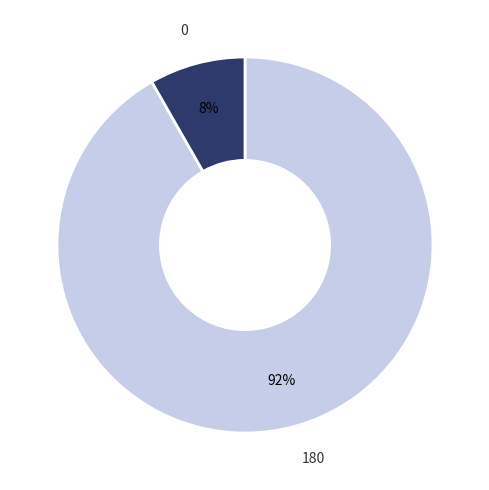

Combined, do 0 and 180 account for over 50%?

Yes